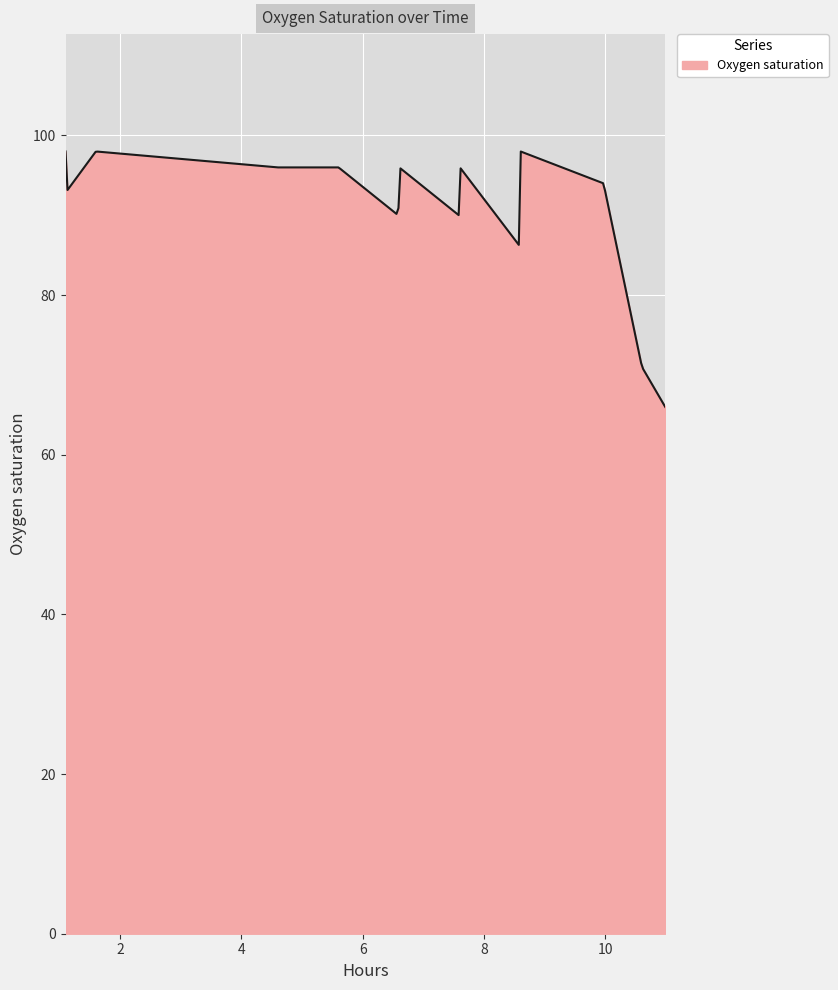

What is the difference between the maximum and minimum values?

32.0